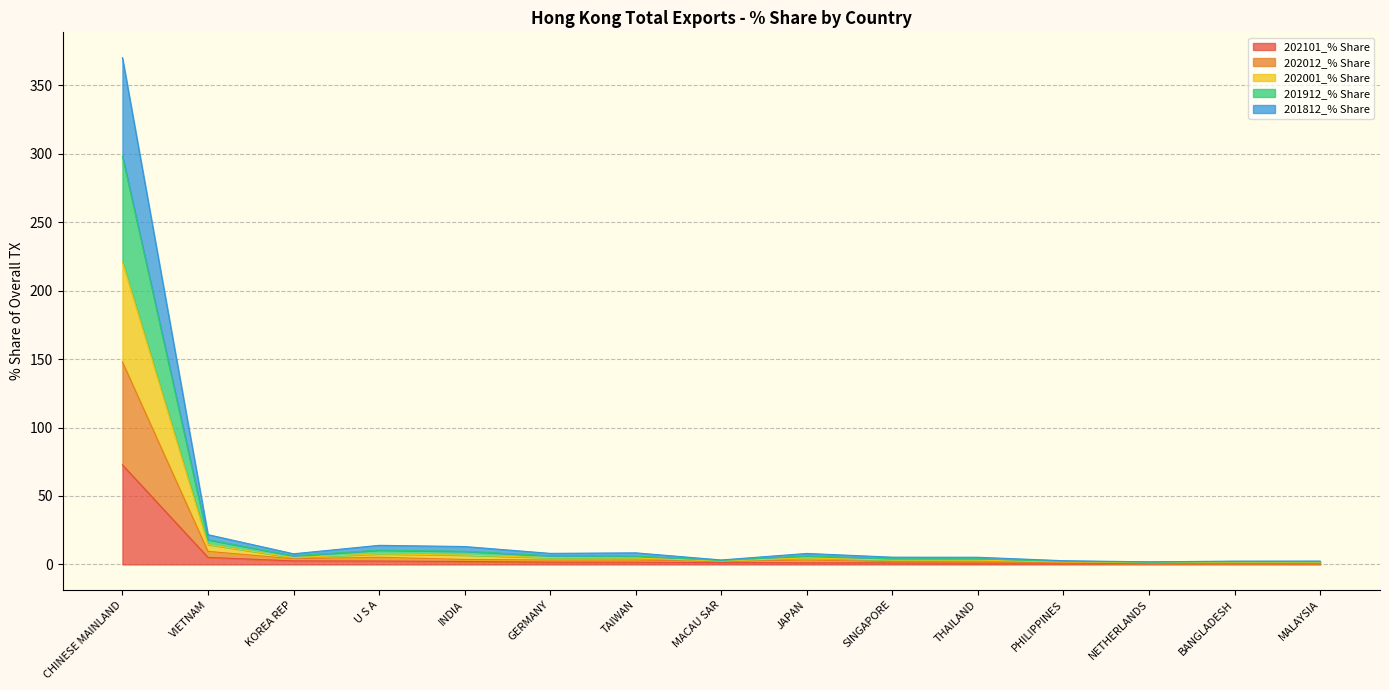

True or false: 201912_% Share and 201812_% Share intersect in this chart.

False